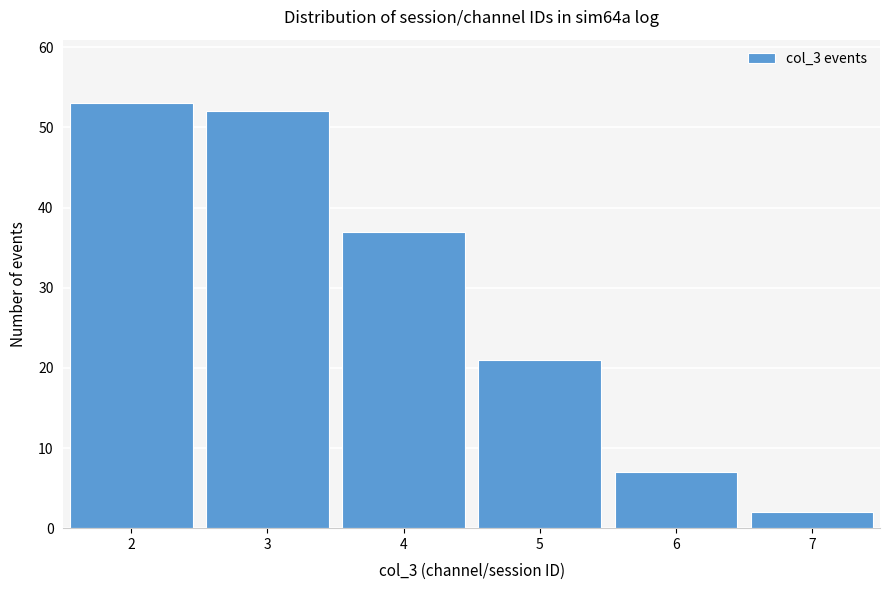

Reading left to right, transcribe this chart: for each bar, give the range it covers on the x-axis and its height. The values are not printed on the chart, so give them approximately, as read against the axis.

1.5 to 2.5: 53
2.5 to 3.5: 52
3.5 to 4.5: 37
4.5 to 5.5: 21
5.5 to 6.5: 7
6.5 to 7.5: 2